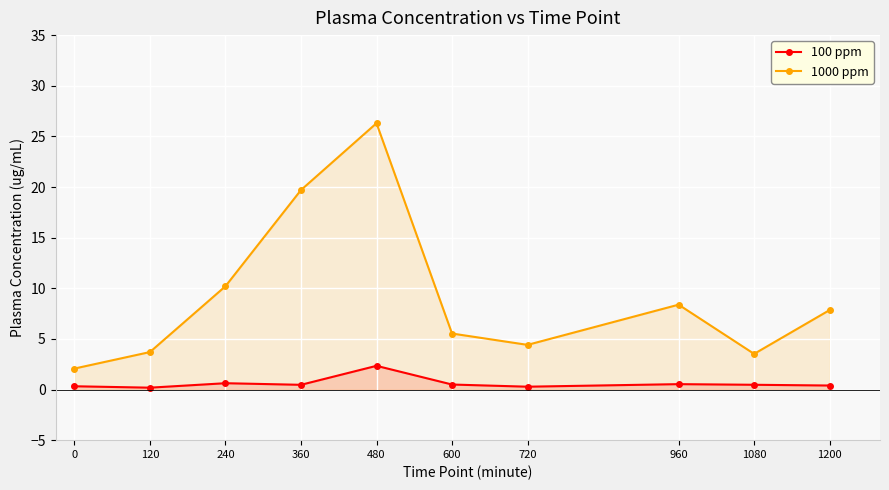

At which label does 1000 ppm reach its peak?

480